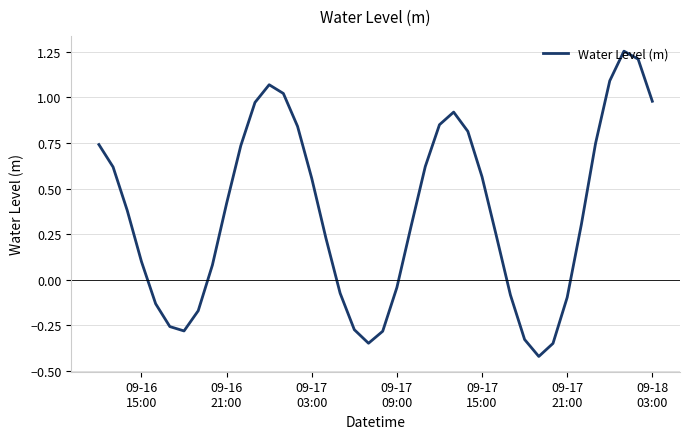

What is the difference between the maximum and minimum values?

1.7